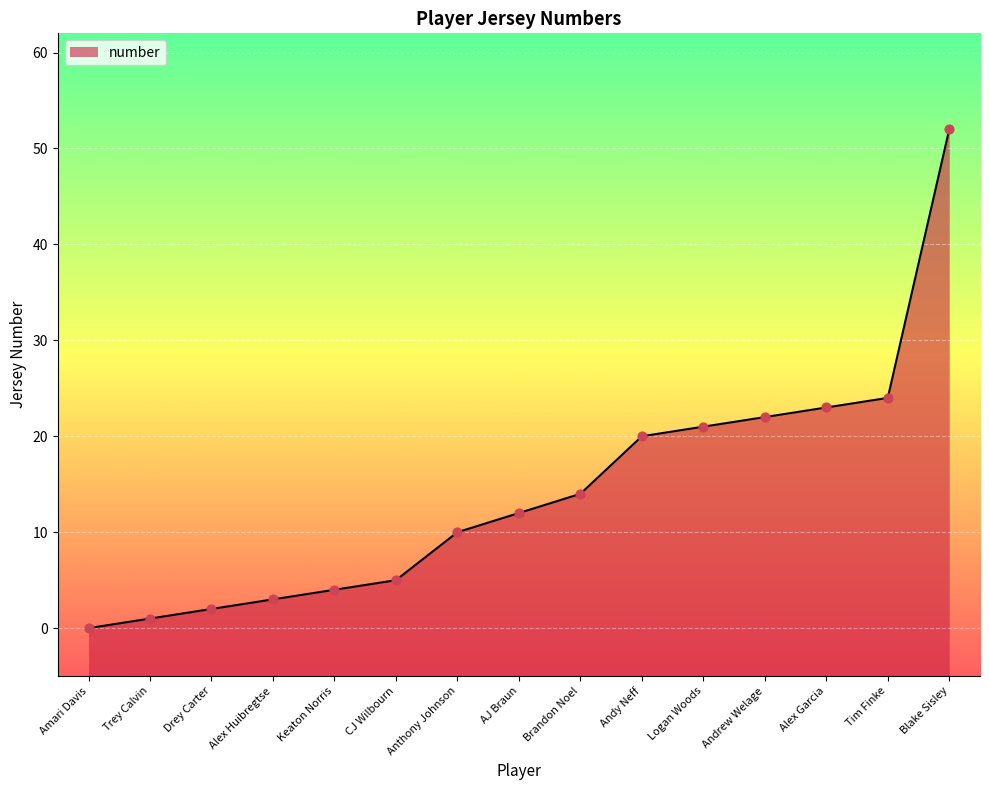

Between Andrew Welage and Brandon Noel, which is larger?

Andrew Welage